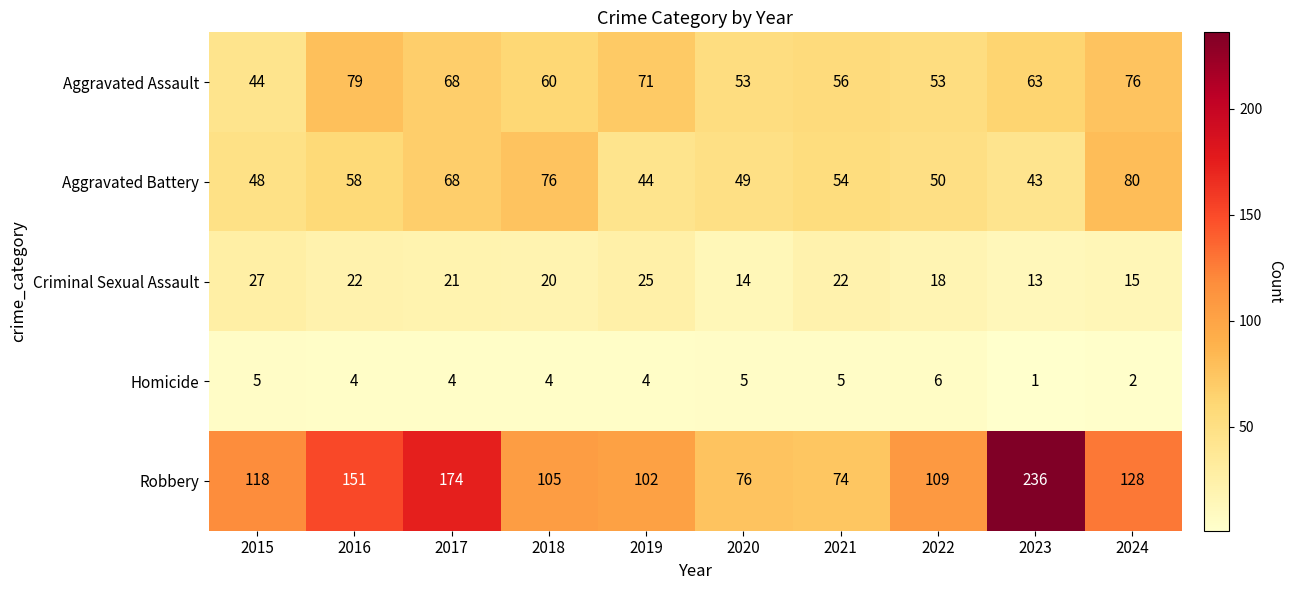

What is the difference between the second highest and minimum values in the Homicide series?

4